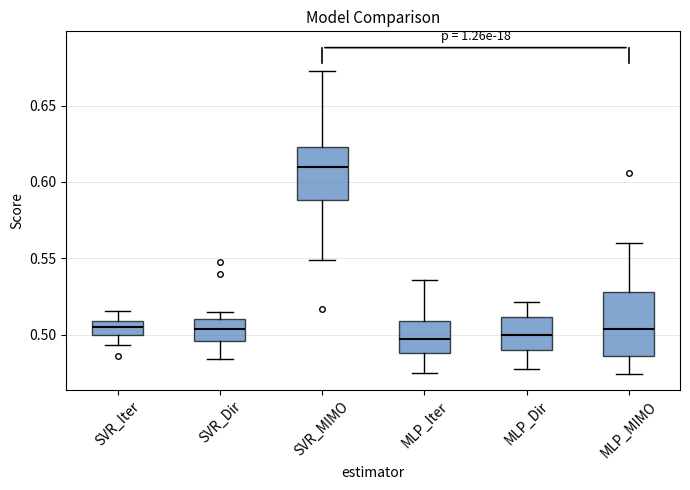

Reading left to right, transcribe this box plot: for each box, give where its median line is, the range the box spans, and where its two whiskers end, as read against the y-axis. The values are not printed on the chart, so give them approximately, as read against the axis.

SVR_Iter: median 0.505, box 0.500 to 0.510, whiskers 0.495 to 0.515
SVR_Dir: median 0.505, box 0.495 to 0.510, whiskers 0.485 to 0.515
SVR_MIMO: median 0.610, box 0.590 to 0.625, whiskers 0.550 to 0.675
MLP_Iter: median 0.495, box 0.490 to 0.510, whiskers 0.475 to 0.535
MLP_Dir: median 0.500, box 0.490 to 0.510, whiskers 0.480 to 0.520
MLP_MIMO: median 0.505, box 0.485 to 0.530, whiskers 0.475 to 0.560